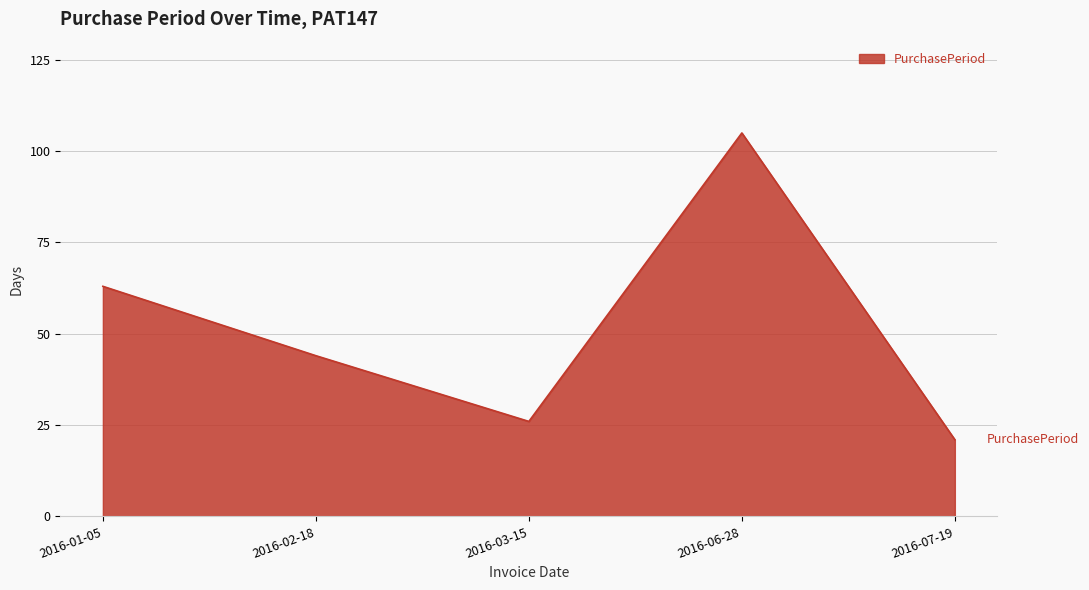

Count the number of categories in the chart.

5